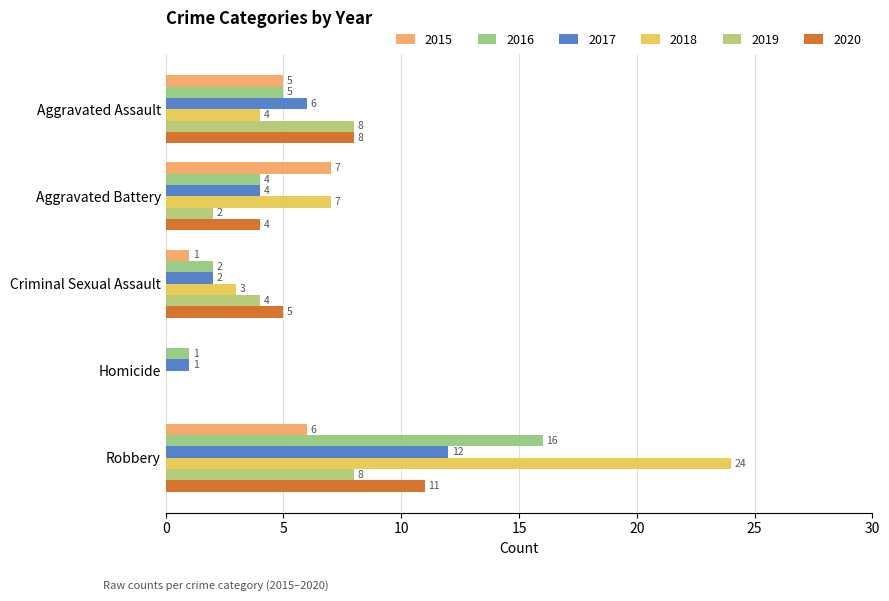

At which label does 2017 reach its minimum?

Homicide